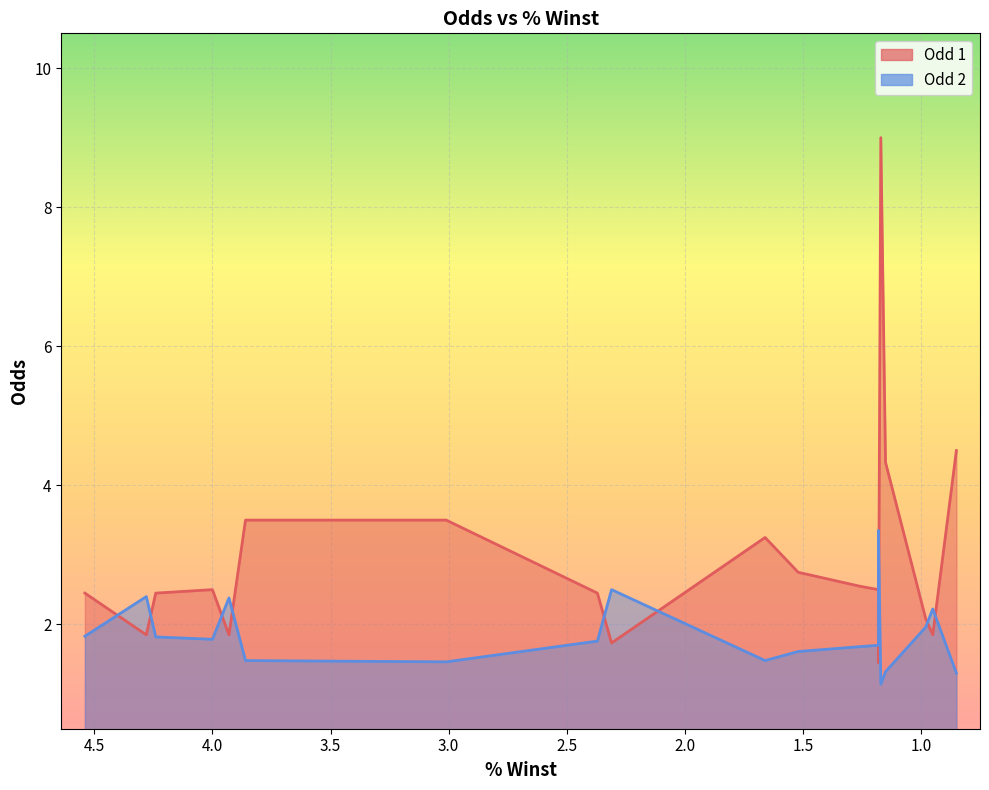

The value of Odd 1 at 3.86 is 5.0. True or false?

False